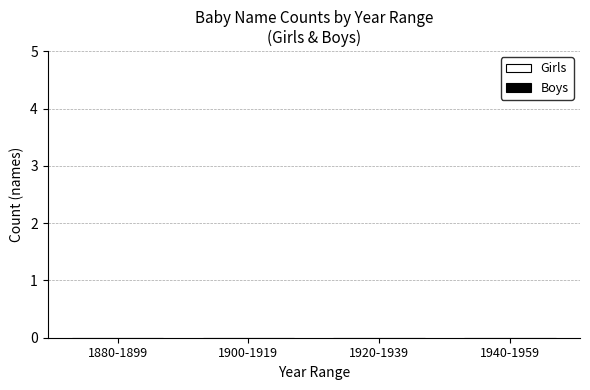

How many series are shown in this chart?

2